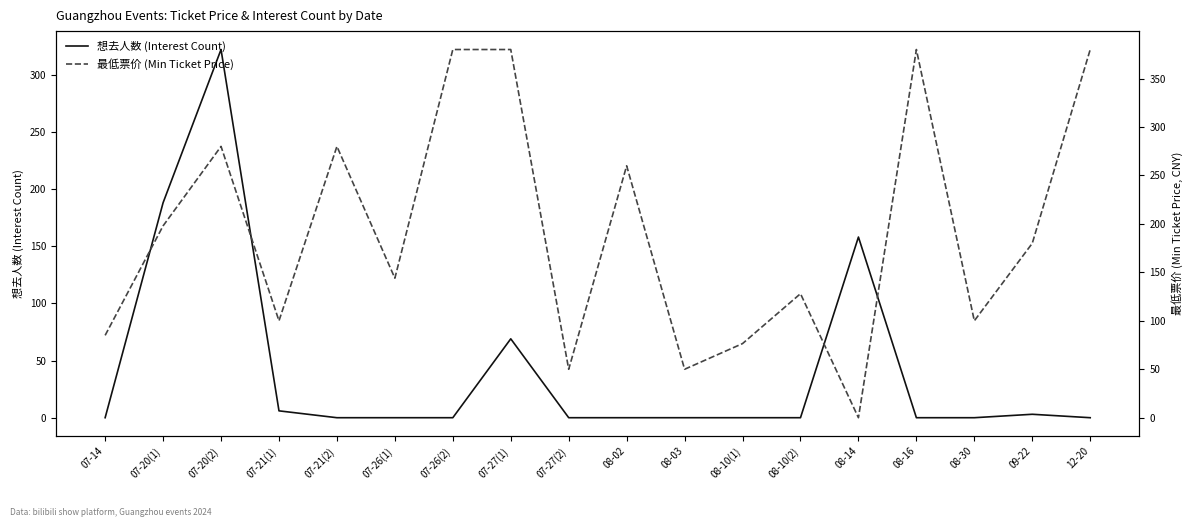

Reading right to left, extract all data points from this chart.

想去人数 (Interest Count): 0.0	3.0	0.0	0.0	158.0	0.0	0.0	0.0	0.0	0.0	69.0	0.0	0.0	0.0	6.0	322.0	188.0	0.0
最低票价 (Min Ticket Price): 380.0	180.0	100.0	380.0	0.0	128.0	76.5	50.0	260.0	50.0	380.0	380.0	144.0	280.0	100.0	280.0	198.0	85.0